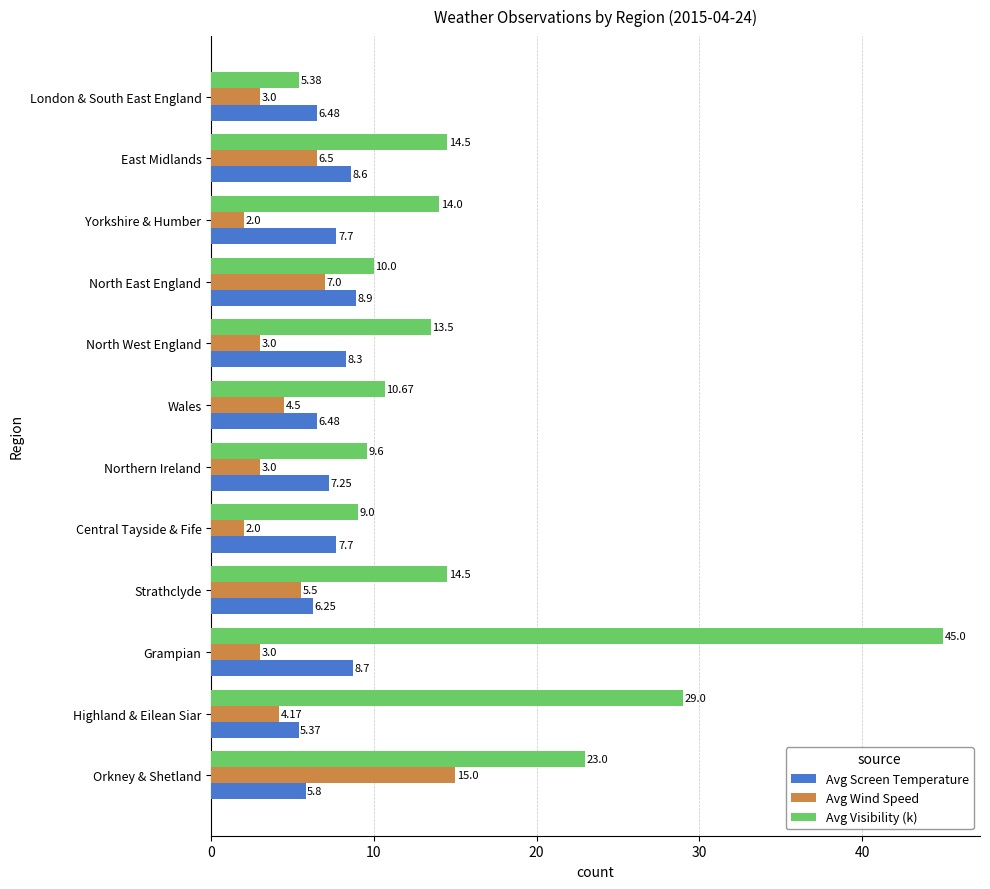

Which category has the highest value in the Avg Wind Speed series?

Orkney & Shetland